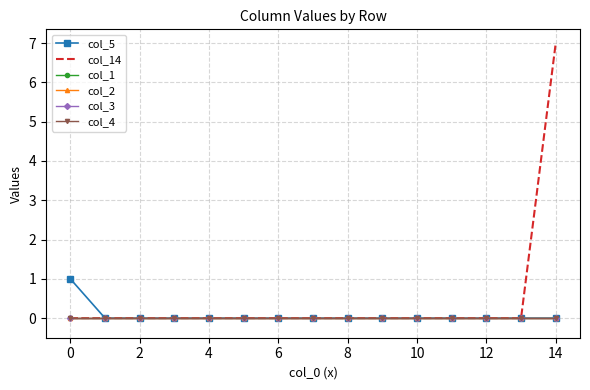

How many series are shown in this chart?

6